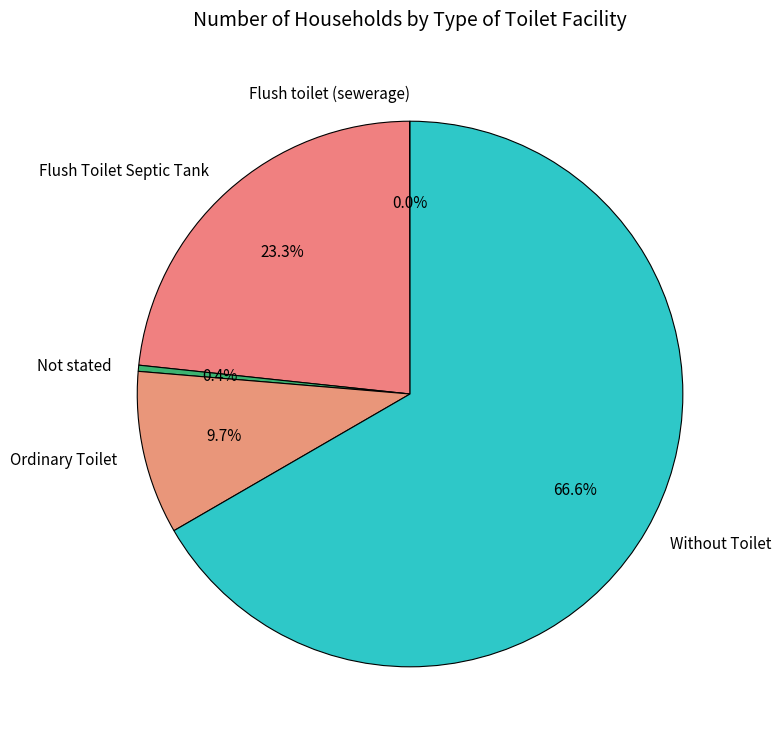

To the nearest percent, what is the difference between the Not stated and Without Toilet slice percentages?

66%